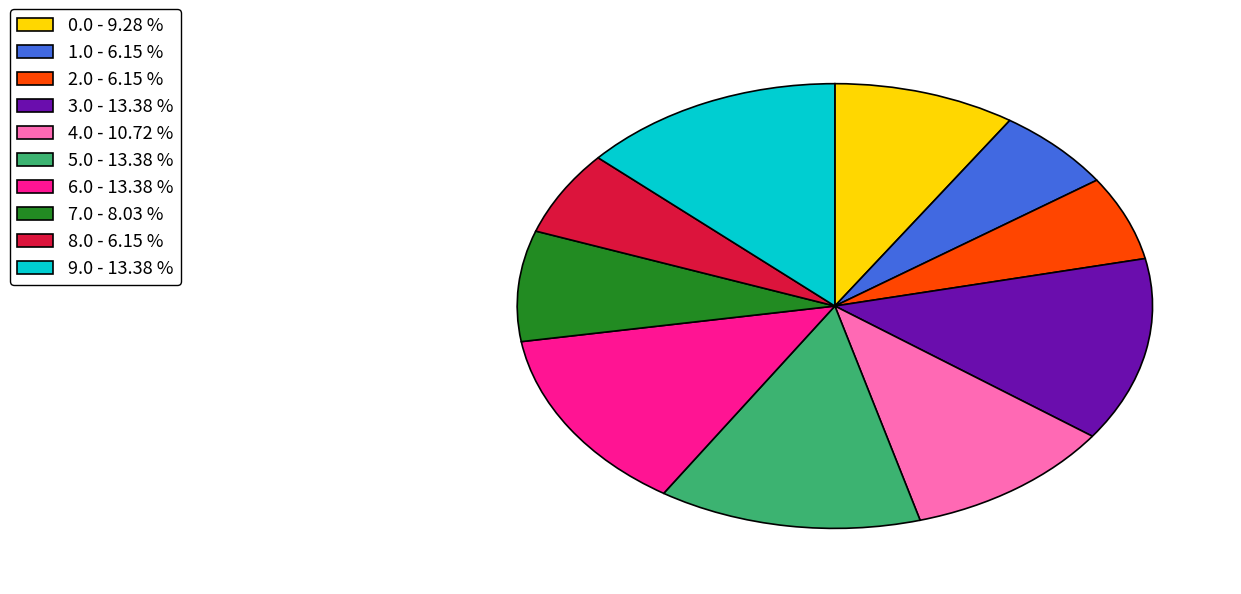

Do 5.0 - 13.38 % and 9.0 - 13.38 % together represent more than half of the pie?

No